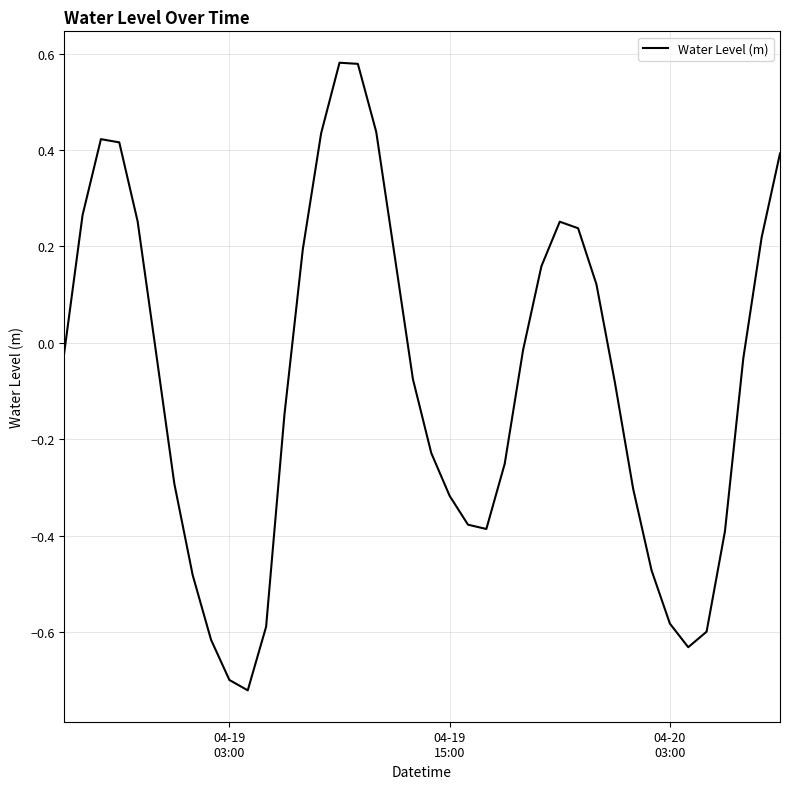

True or false: there are more than 2 points higher than both neighbors.

True